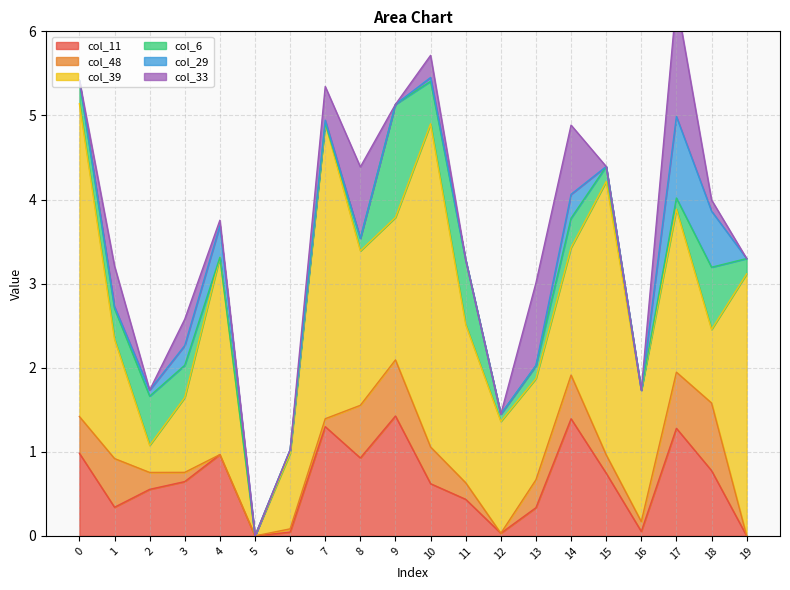

How many values in the col_29 series exceed 0?

10